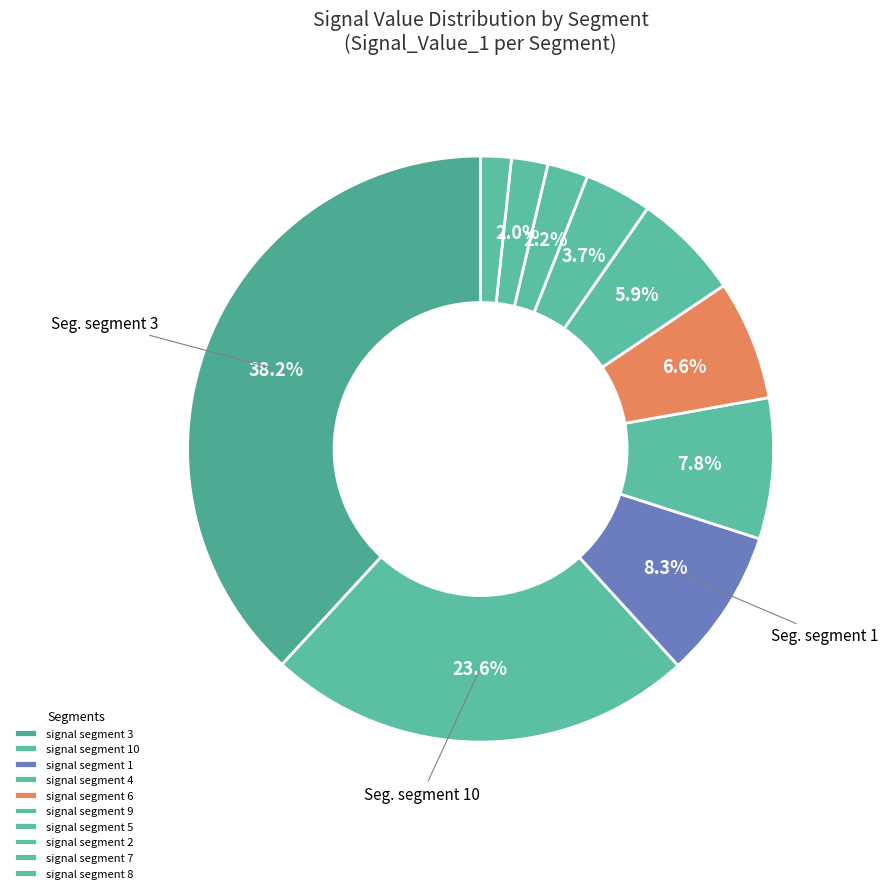

Does signal segment 7 represent more than half of the total?

No